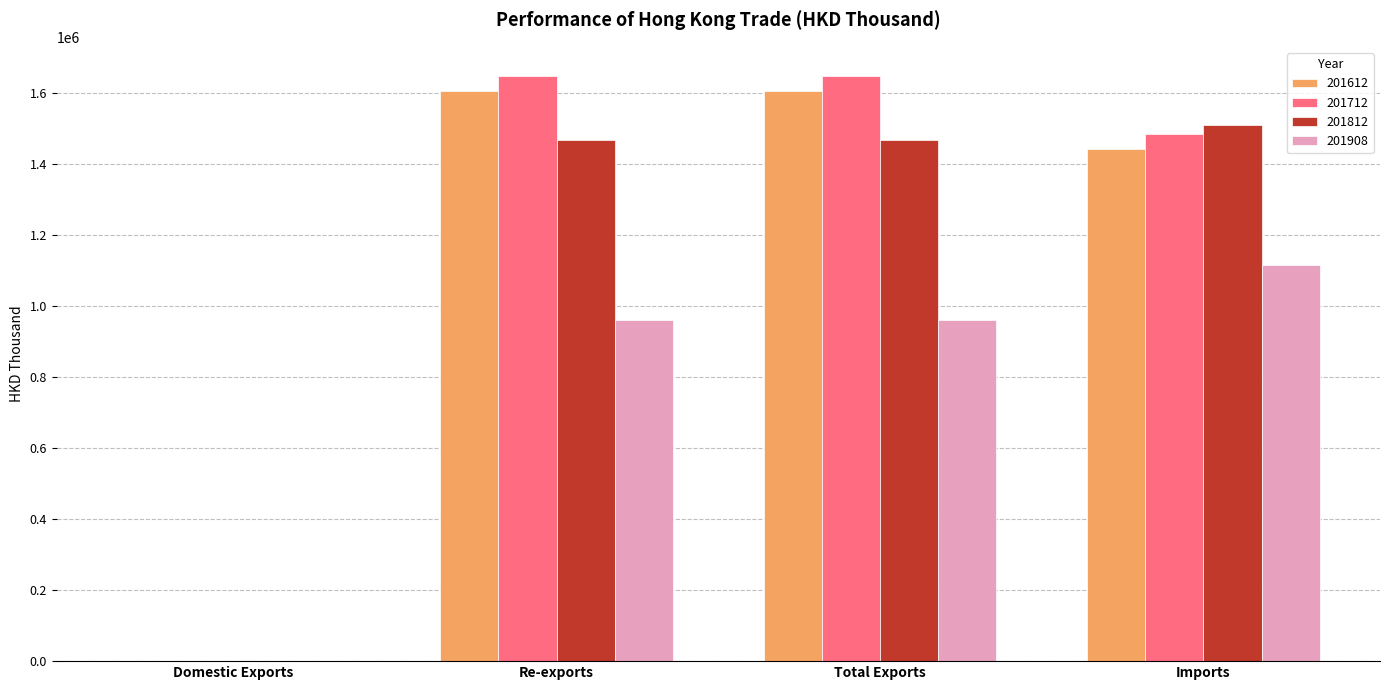

At which label does 201908 reach its peak?

Imports